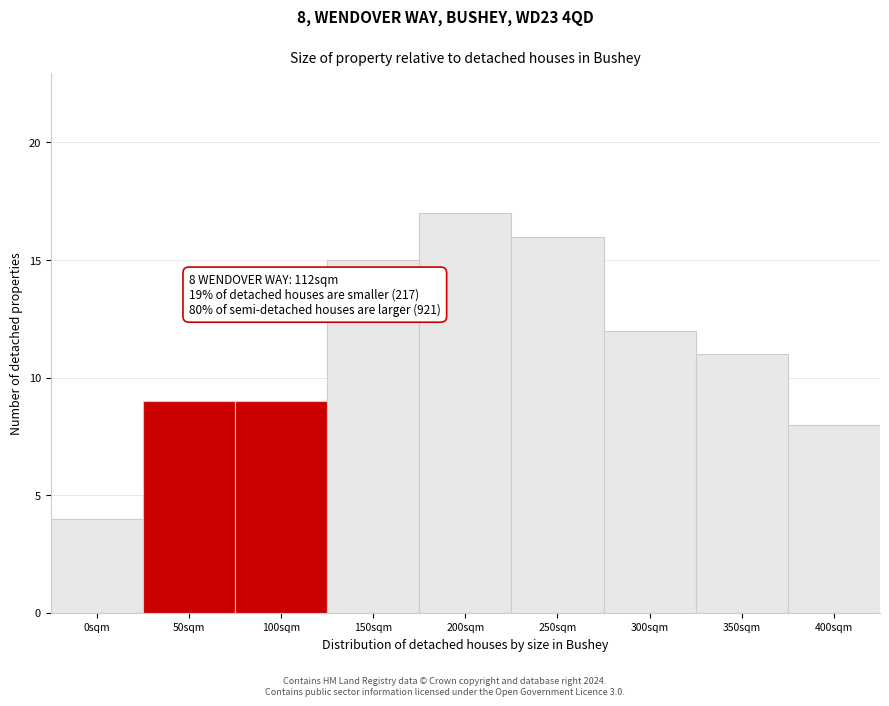

Reading right to left, what are all the values shown in this chart?

400sqm=8	350sqm=11	300sqm=12	250sqm=16	200sqm=17	150sqm=15	100sqm=9	50sqm=9	0sqm=4